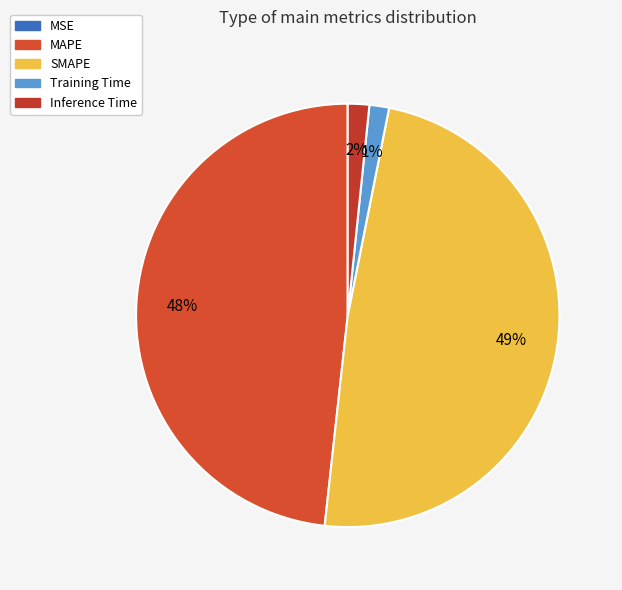

To the nearest percent, what is the combined percentage of Training Time and SMAPE?

50%